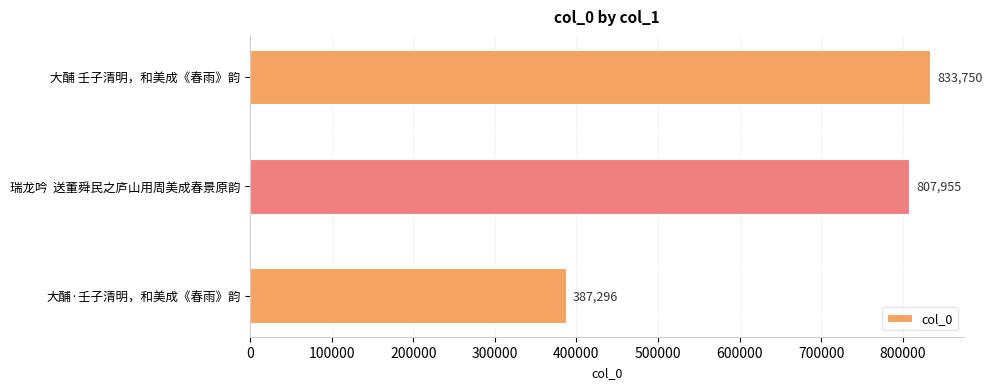

What is the average value?

676334